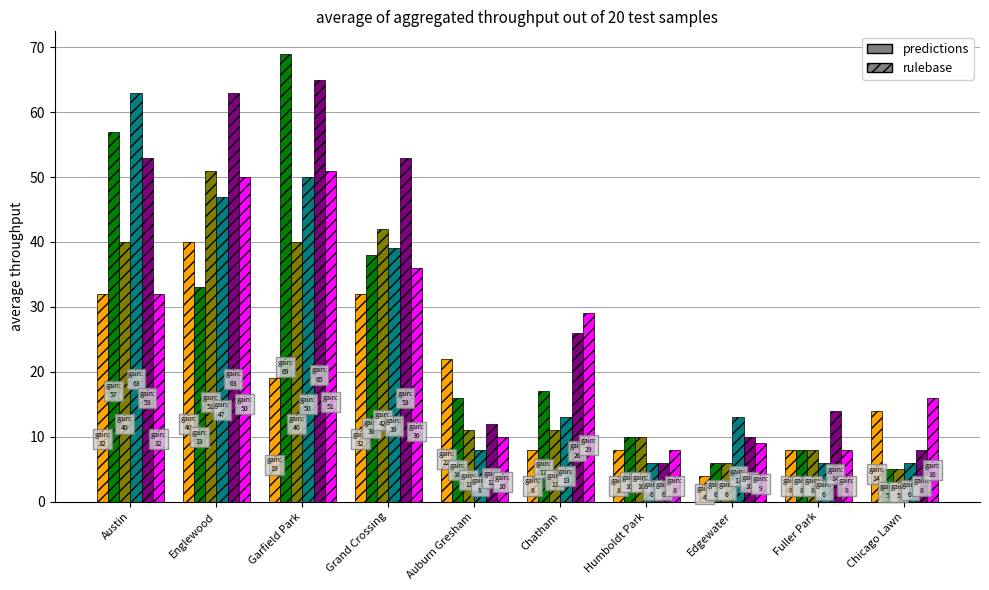

At which category does the chart reach its peak across all series?

Garfield Park